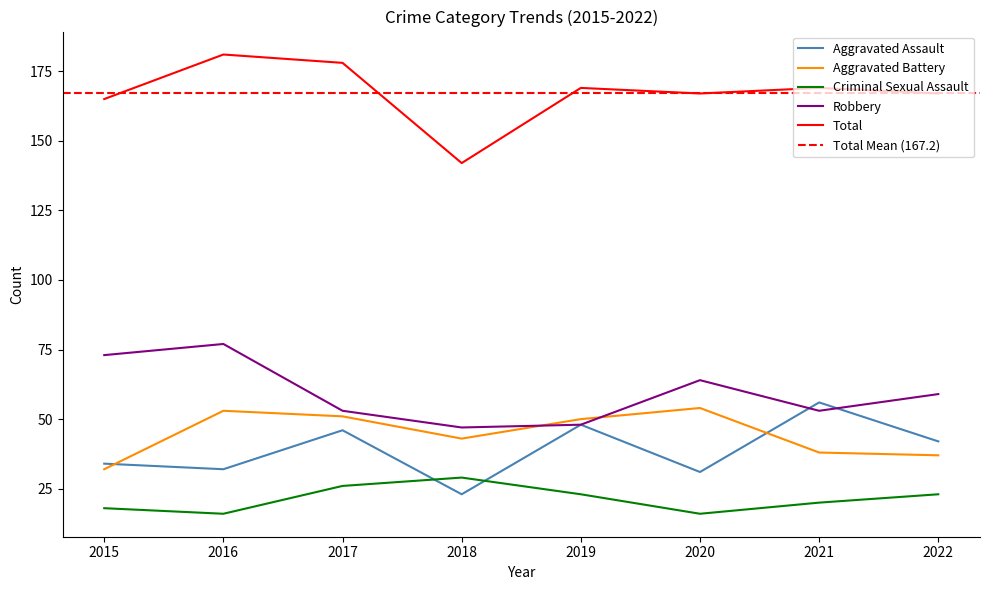

How many values in the Total series are below 169?

4